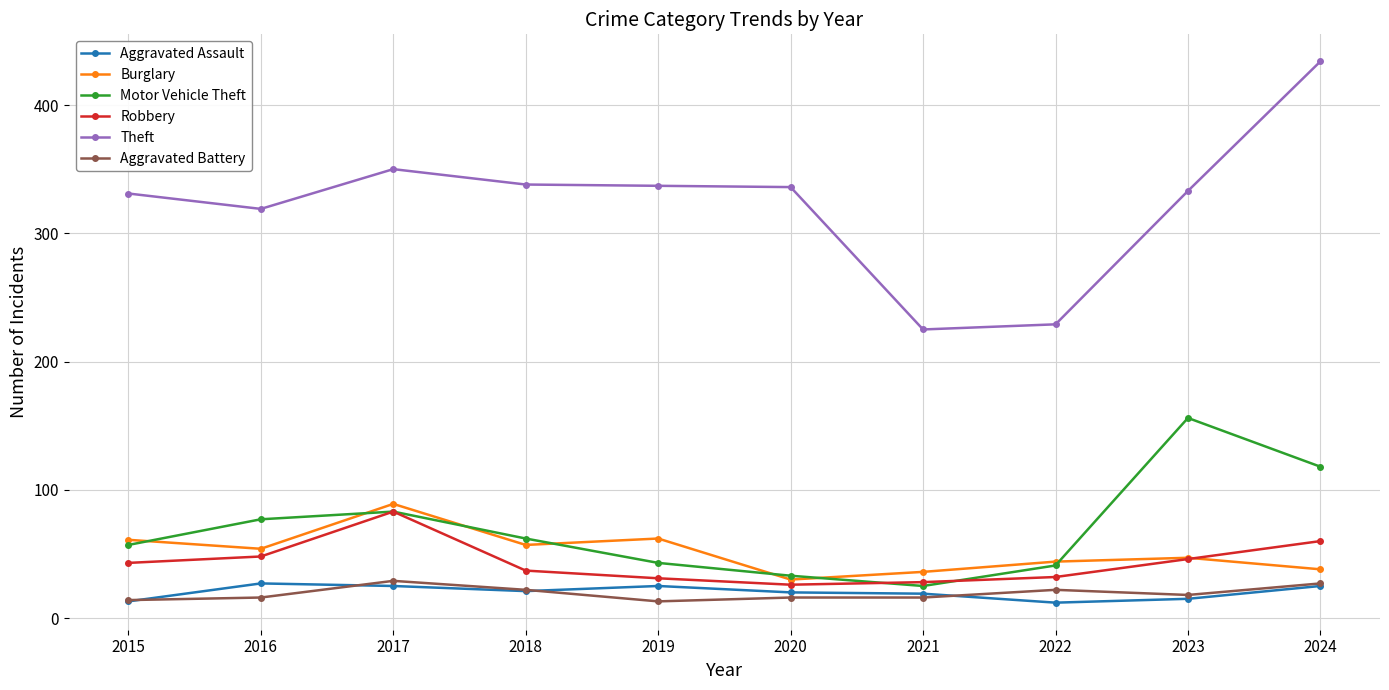

What is the maximum value shown in the chart?

434